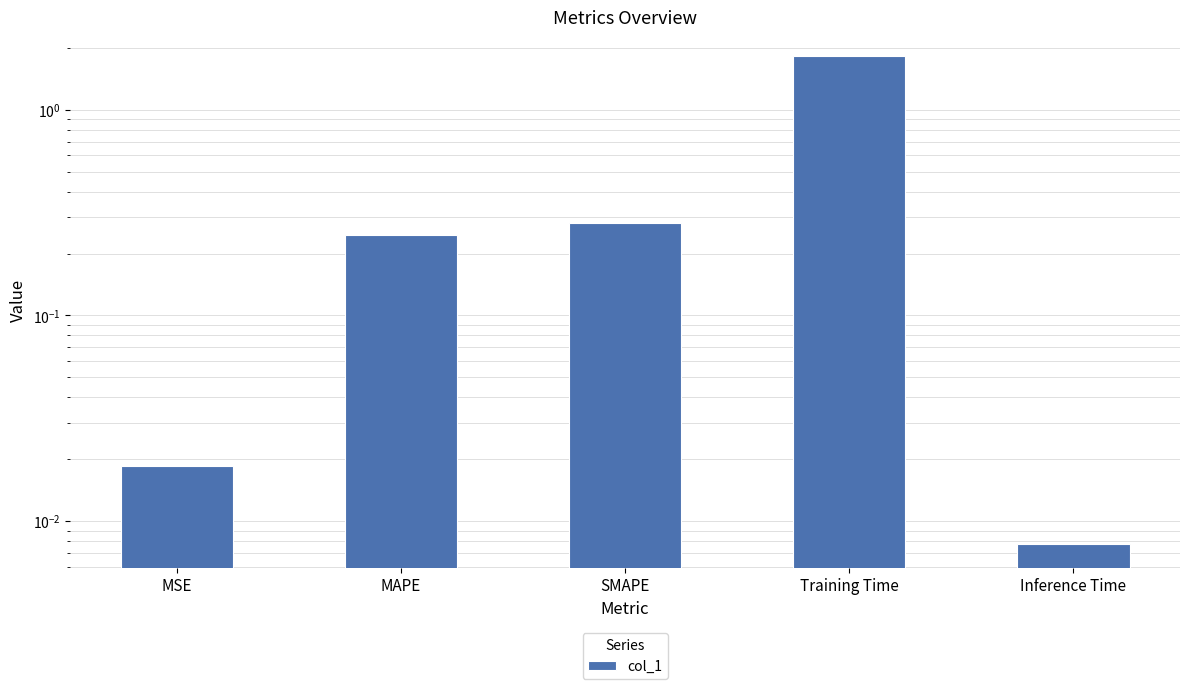

Reading left to right, extract all data points from this chart.

0.0	0.2	0.3	1.8	0.0